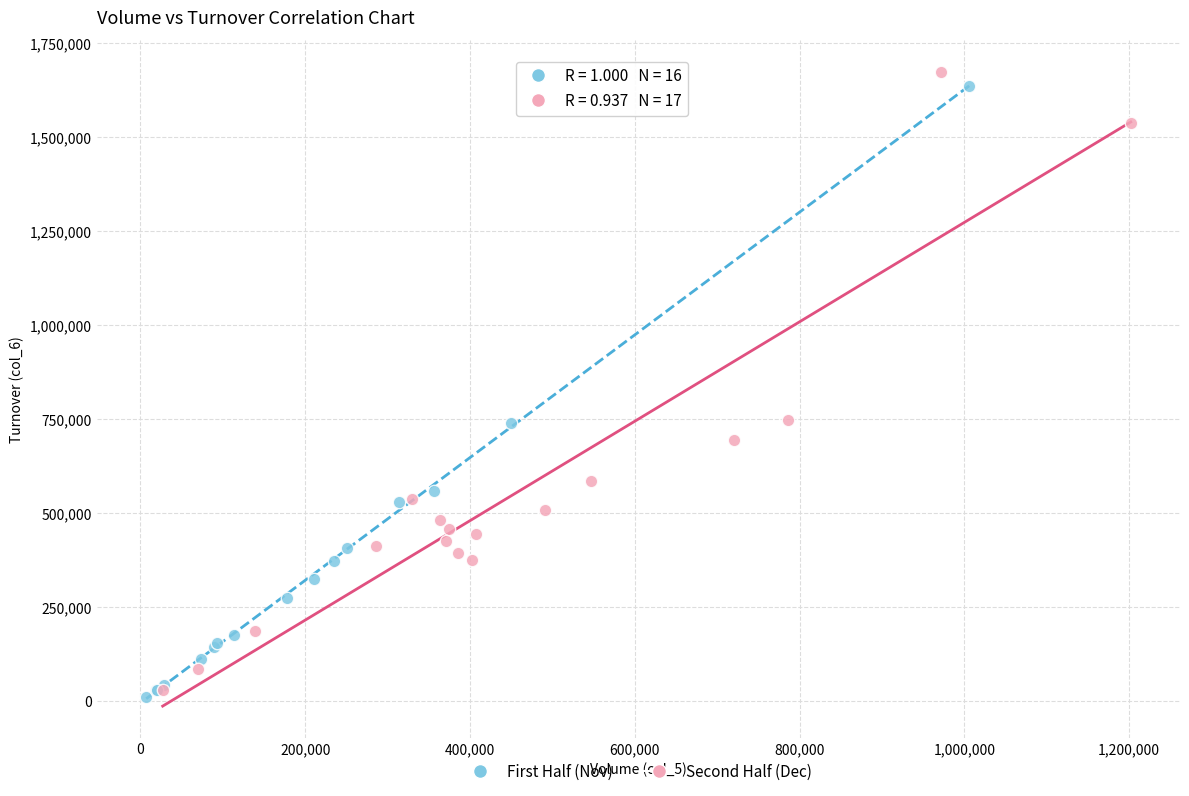

Which series reaches the maximum Y coordinate?

Second Half (Dec)